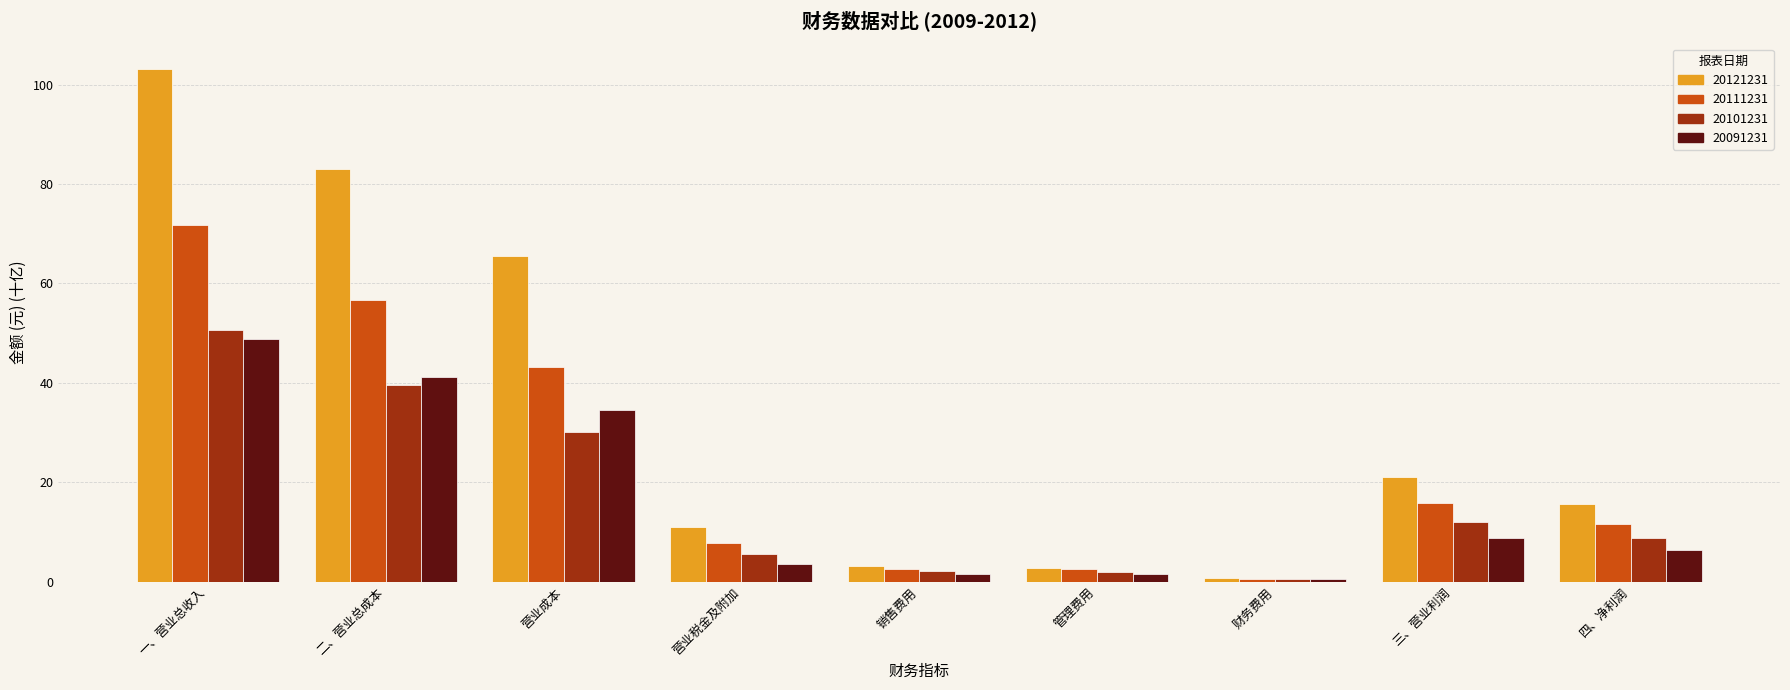

What are all the series names shown in the legend?

20121231, 20111231, 20101231, 20091231